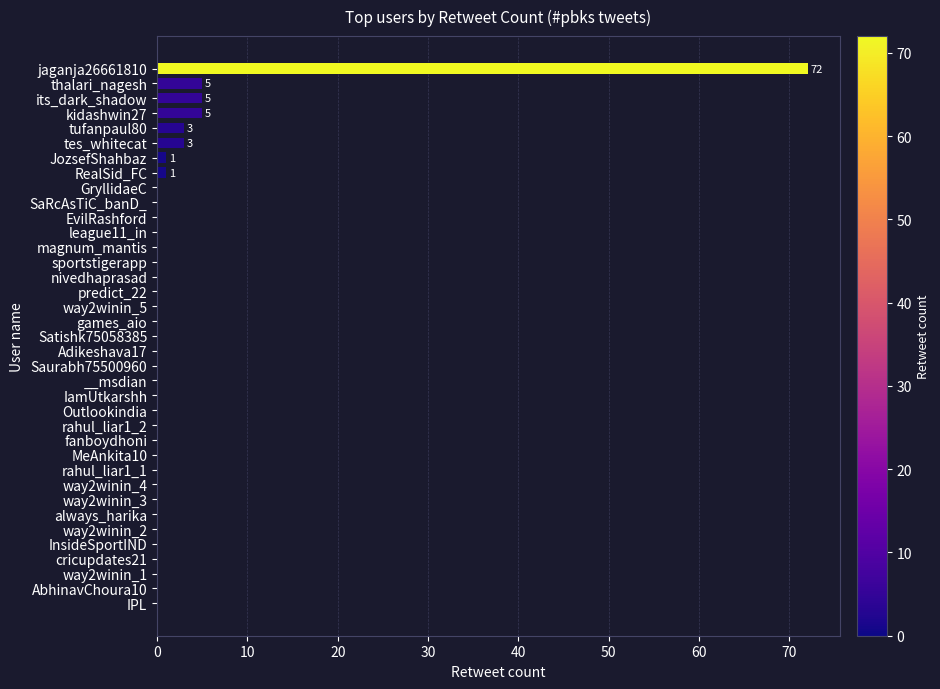

Is it true that the value at GryllidaeC is -39?

False